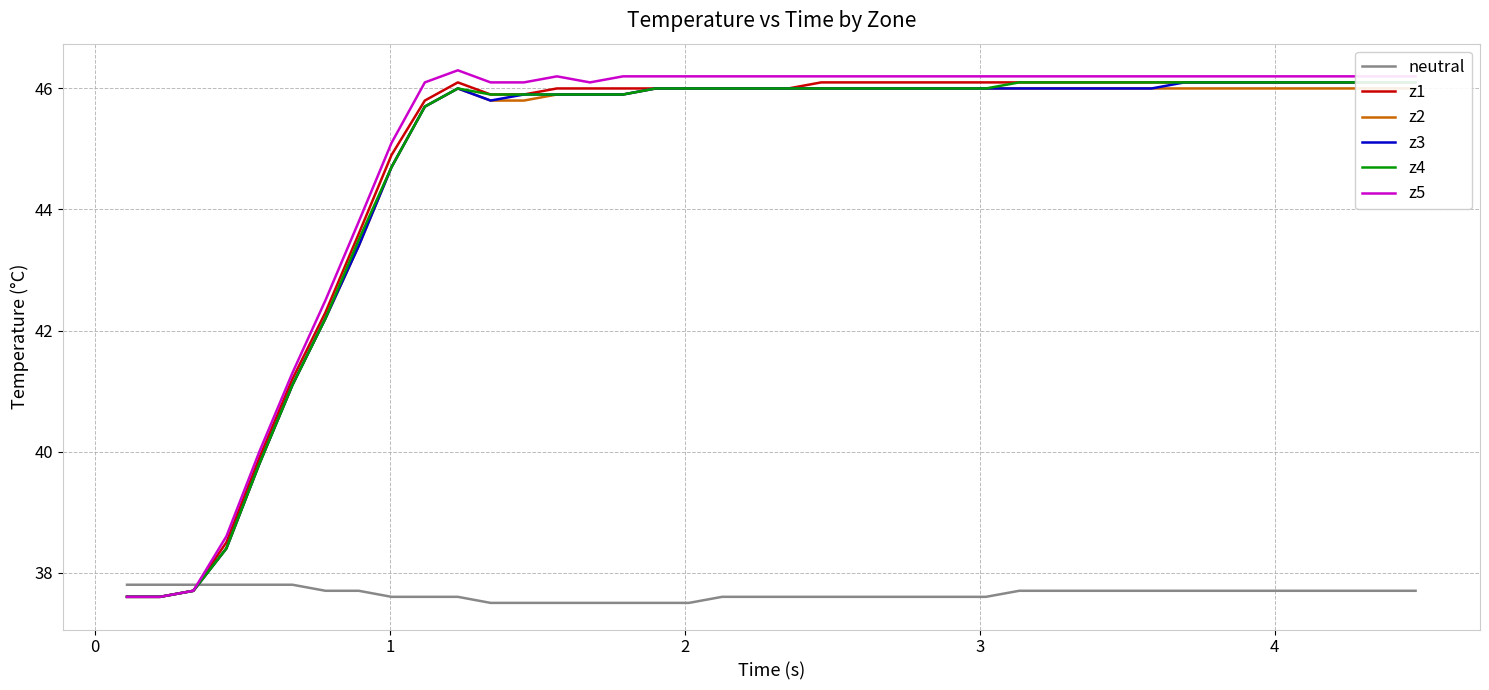

What is the difference between the maximum and minimum values in the neutral series?

0.3